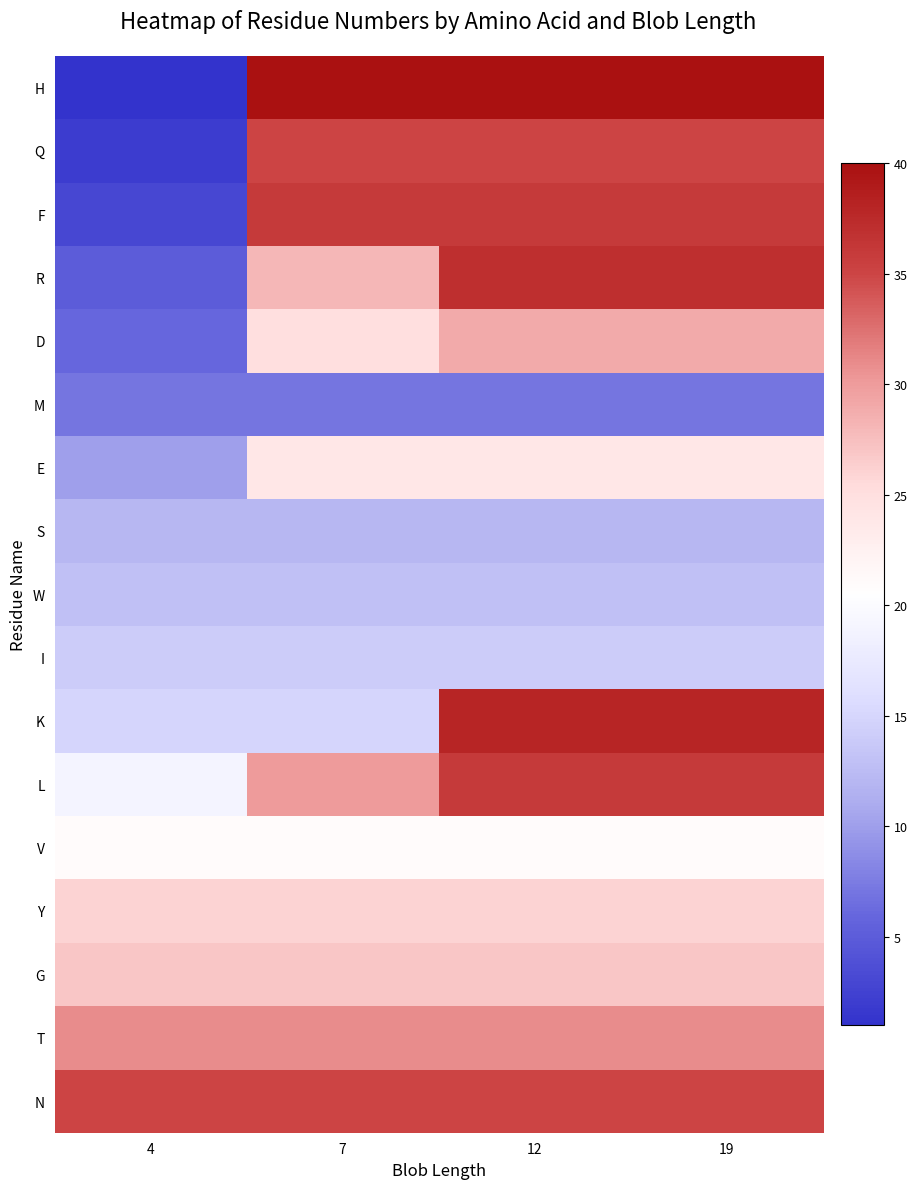

At which category is the sum across all series the highest?

12